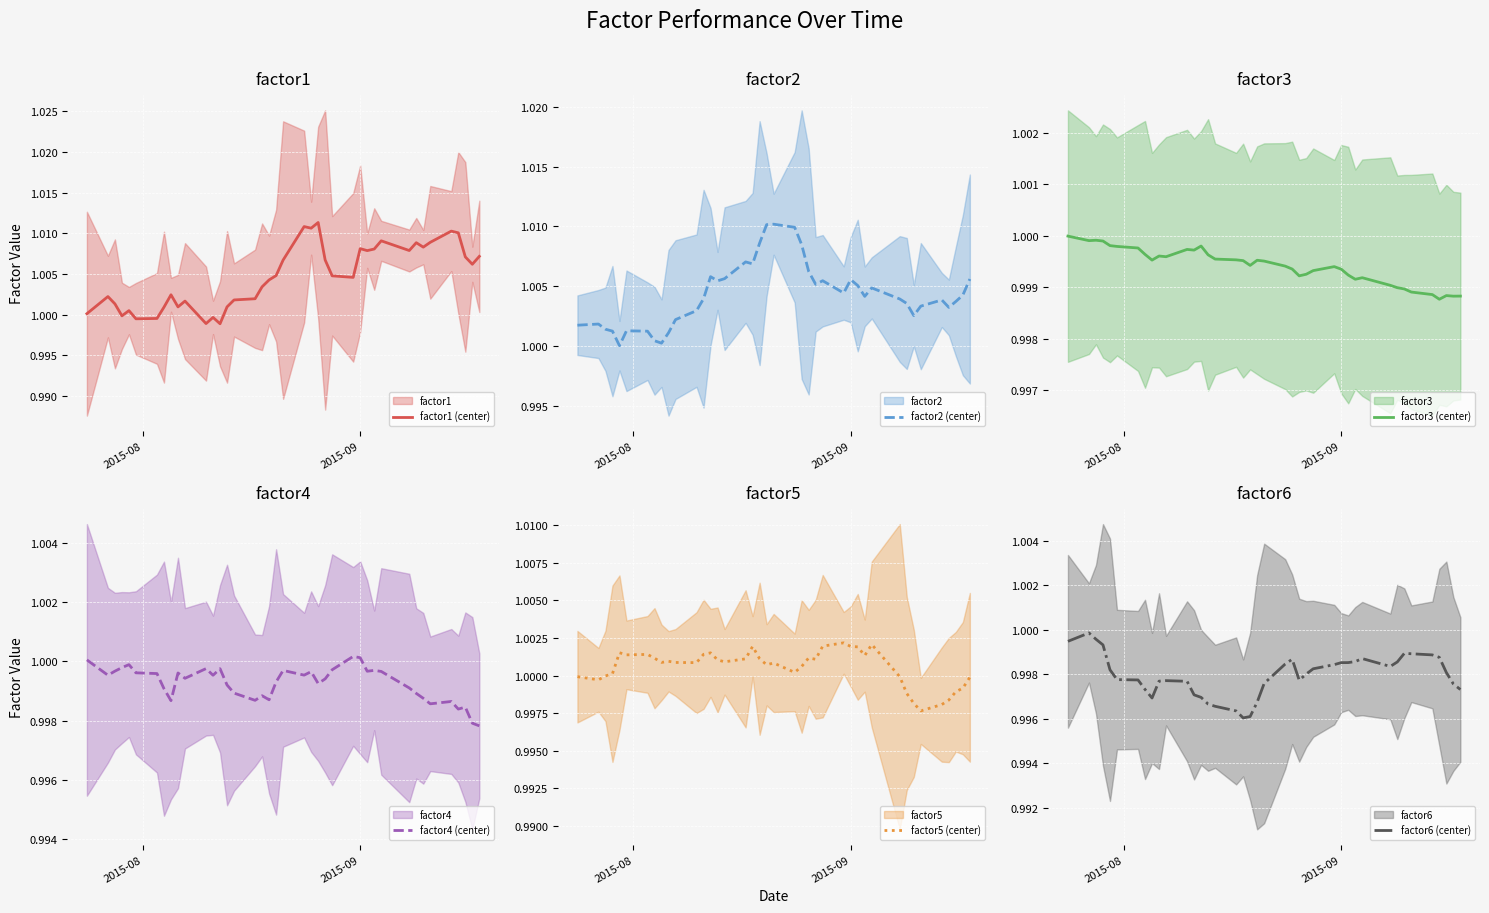

How many categories are shown in the chart?

40